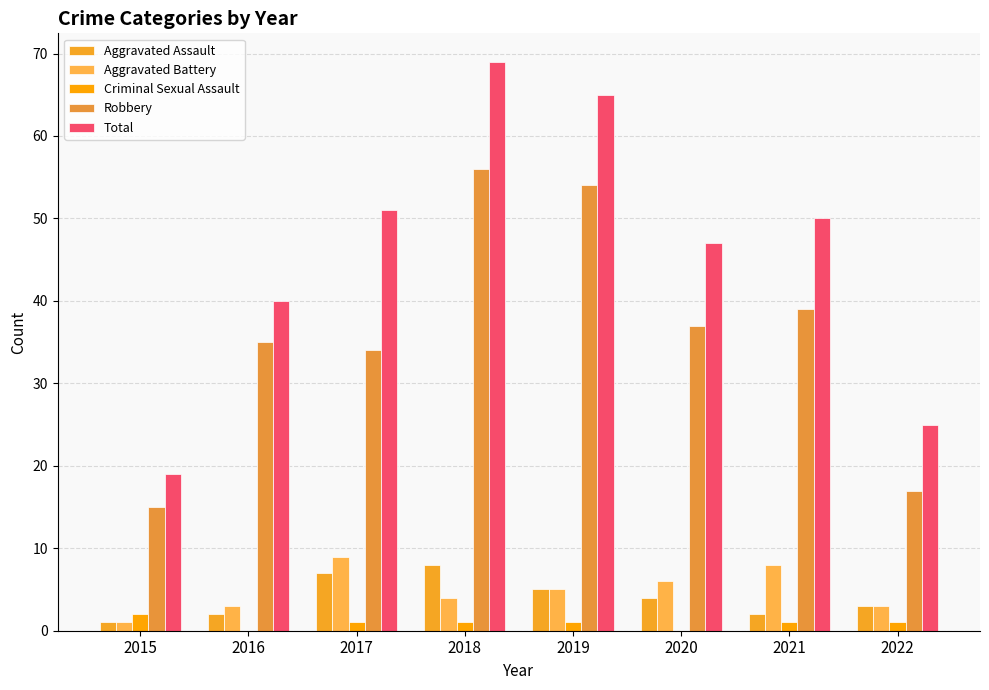

What are all the series names shown in the legend?

Aggravated Assault, Aggravated Battery, Criminal Sexual Assault, Robbery, Total